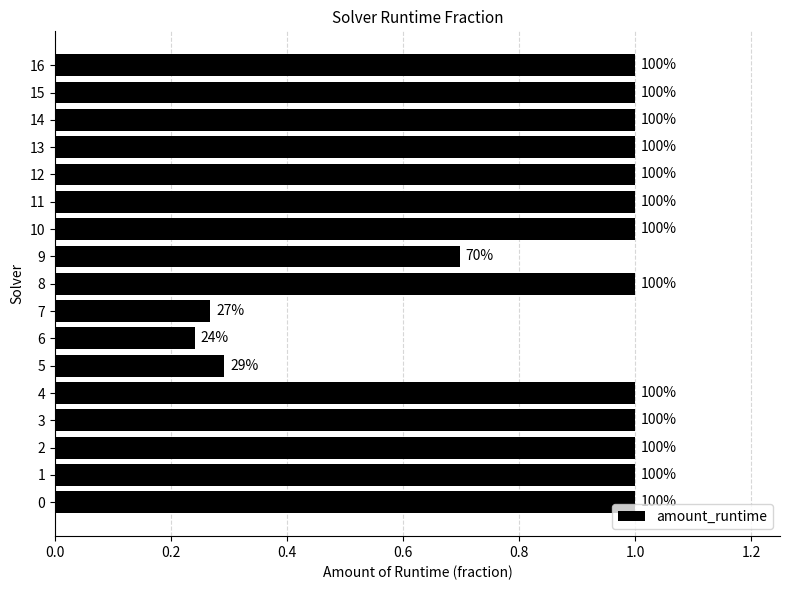

True or false: the data shows 1.0 at 8.

True